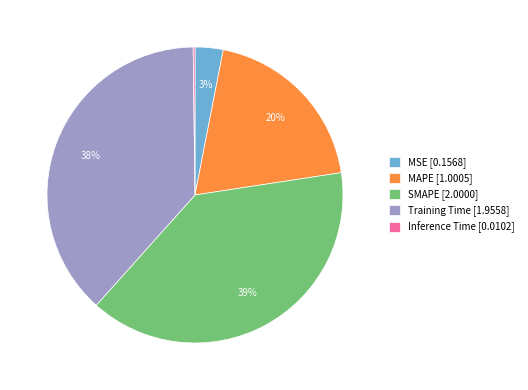

Which category has the biggest portion of the pie?

SMAPE